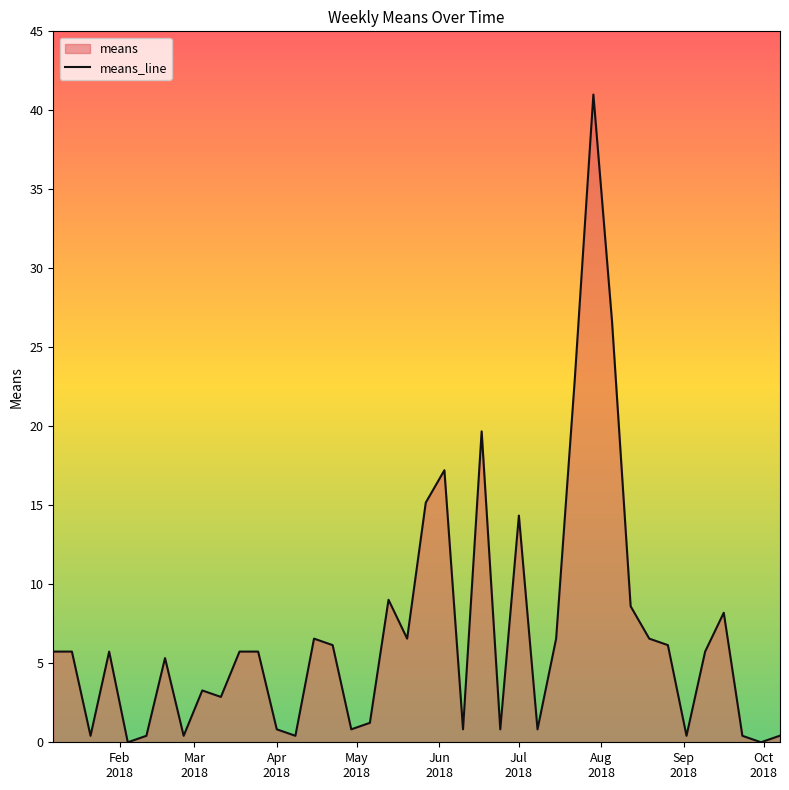

What is the difference between the maximum and minimum values?

41.0